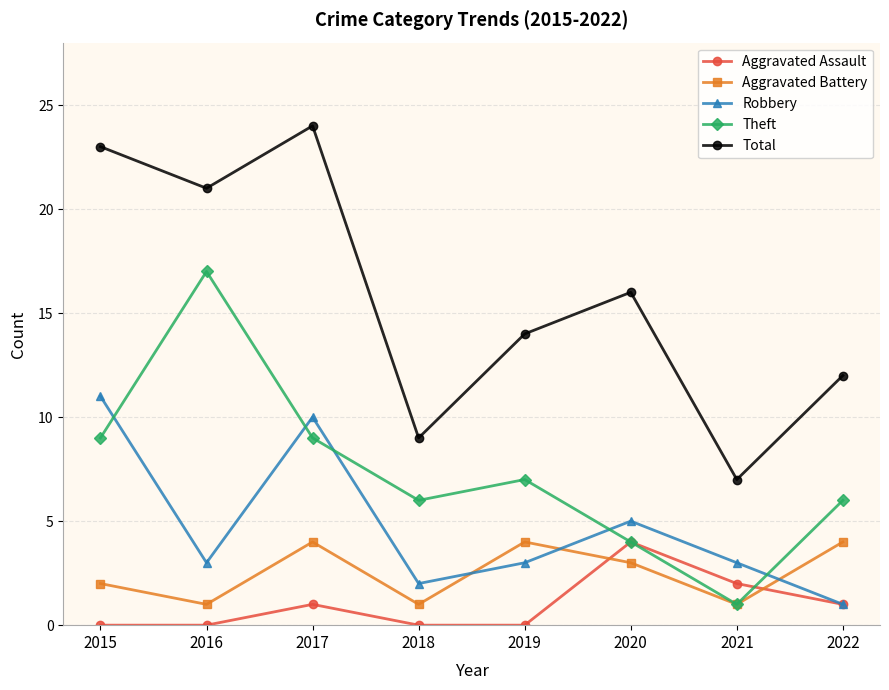

At which category does Total reach its first local valley?

2016